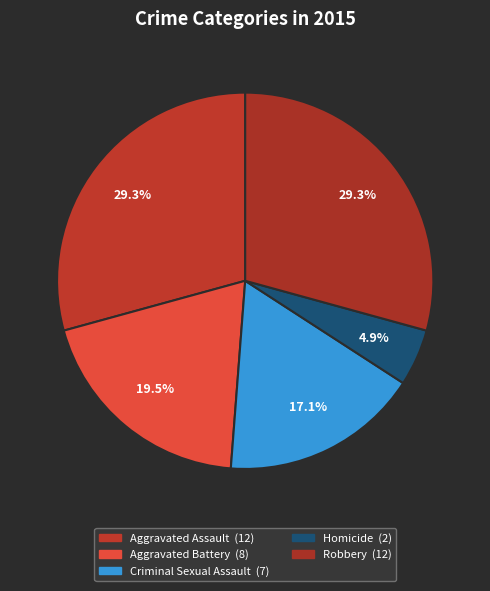

How much of the chart is everything except Aggravated Assault?

70.7%